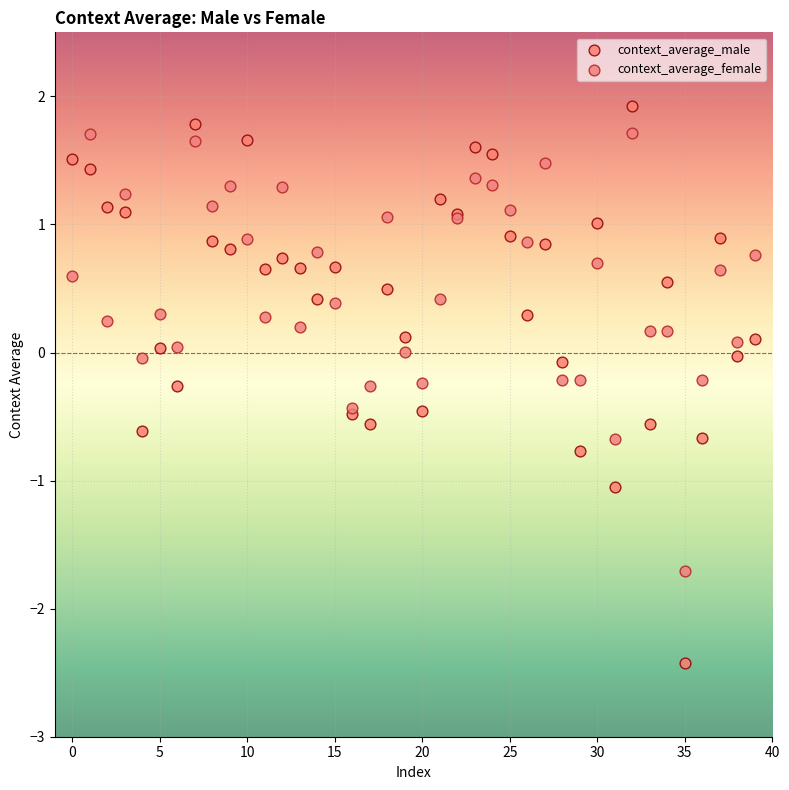

Which series has the widest spread of Y values?

context_average_male